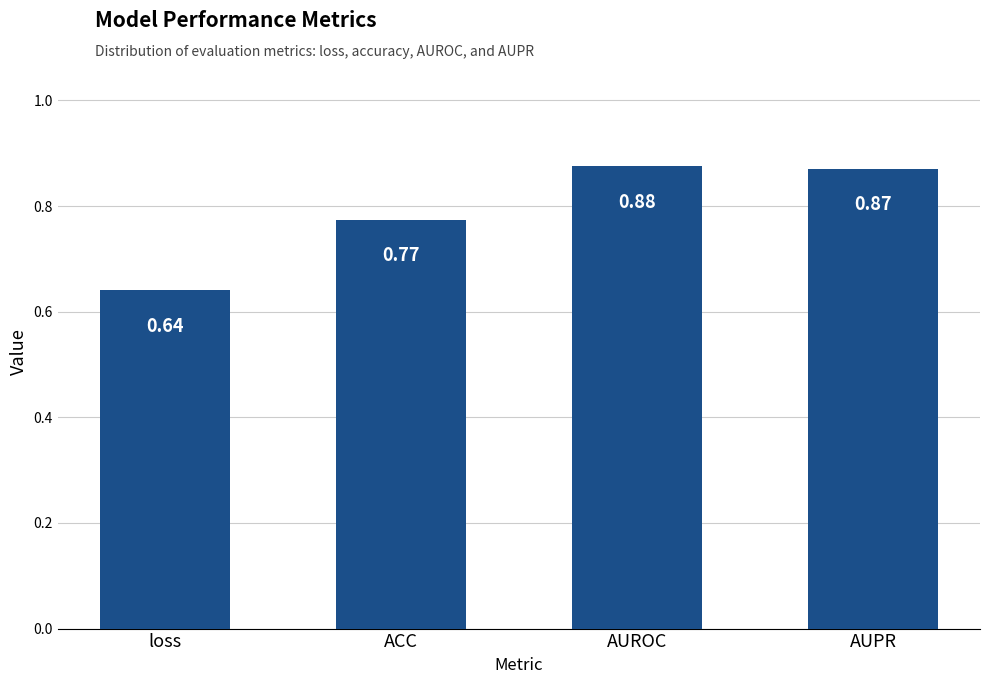

What is the change in value from ACC to AUPR?

+0.1